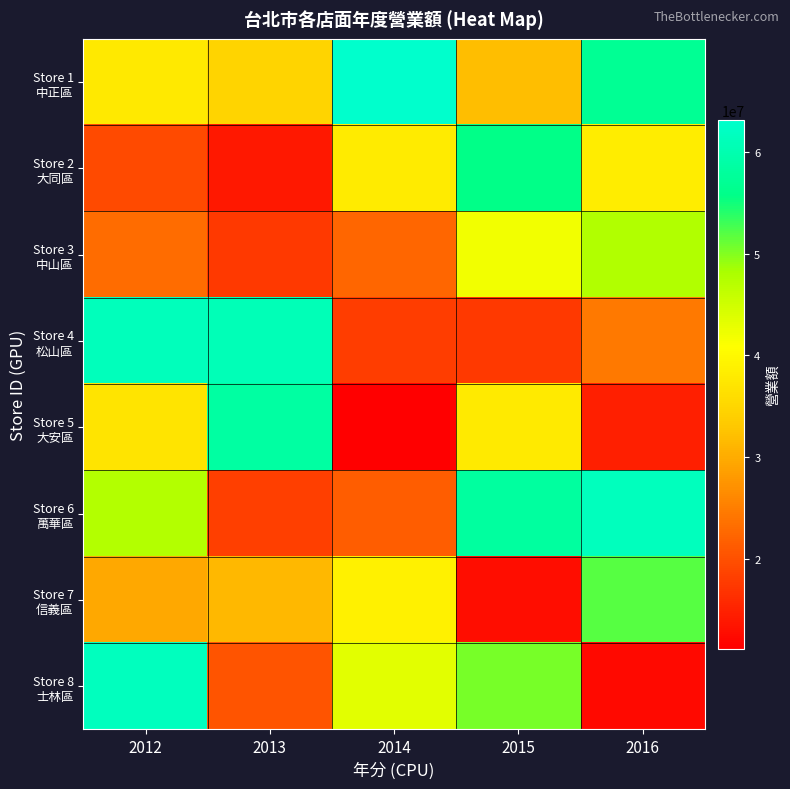

Between 2016 and 2014, which is larger?

2014